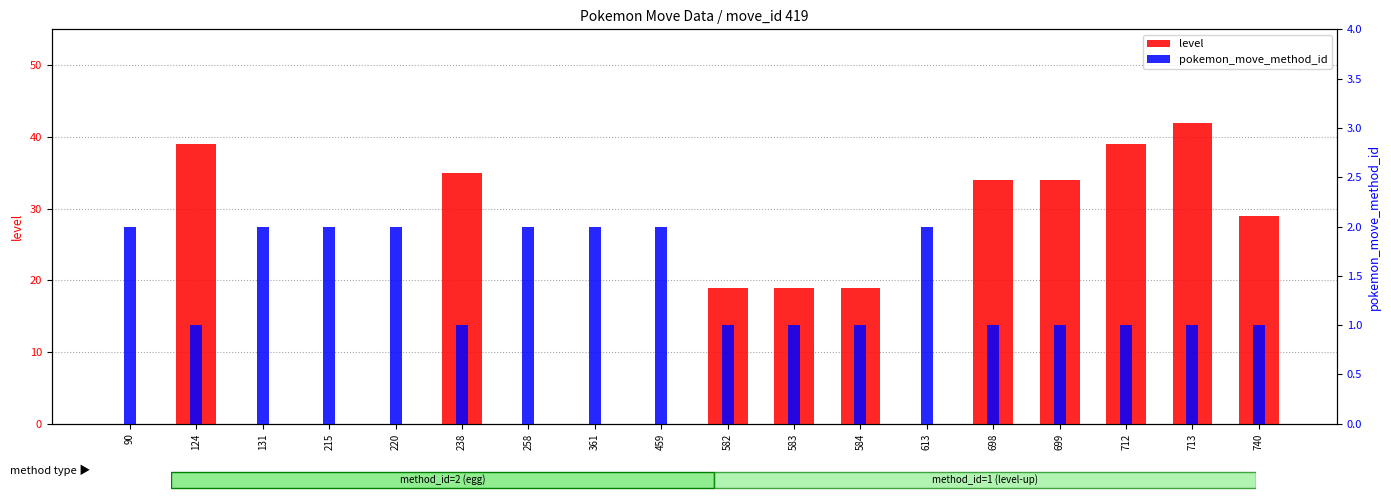

What is the approximate value of level at 698, to the nearest 10?

30